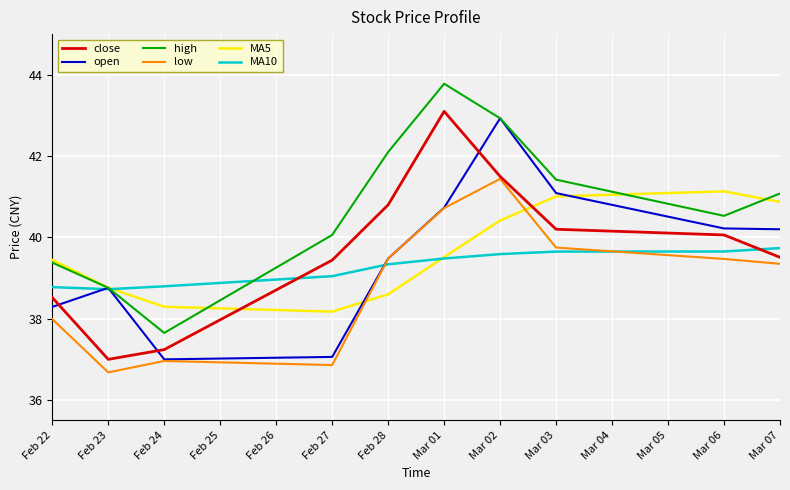

Which series ends up on top after the final intersection of close and open?

open